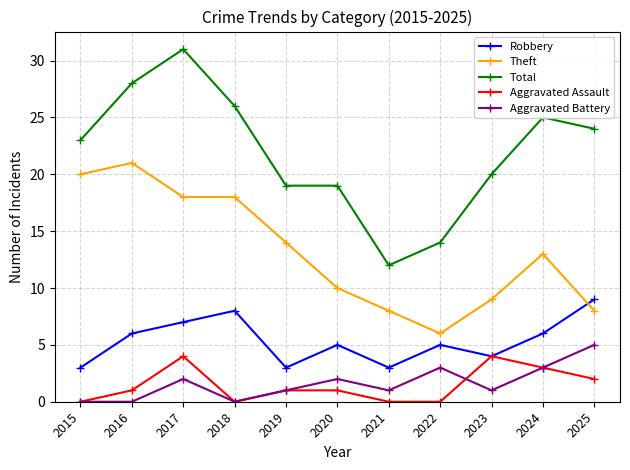

How many interior local peaks does the Robbery series have?

3